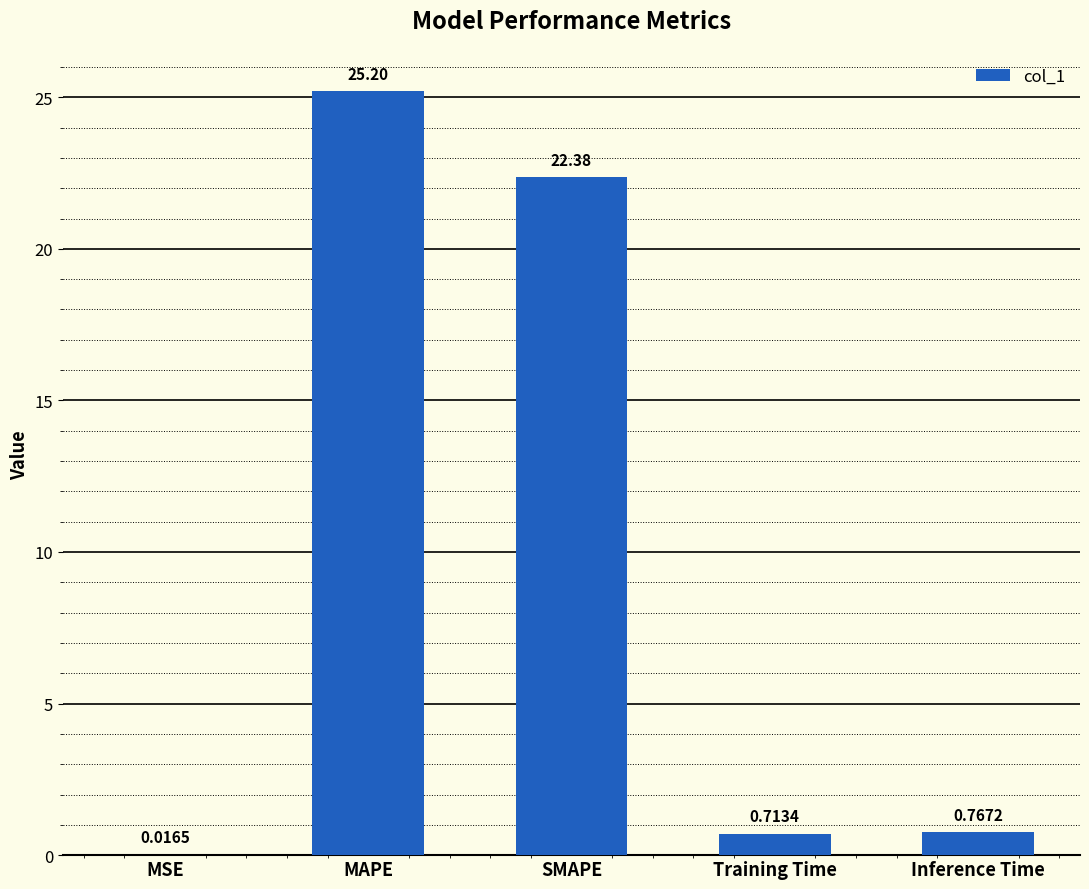

Where is the data nearest to the value 12?

SMAPE